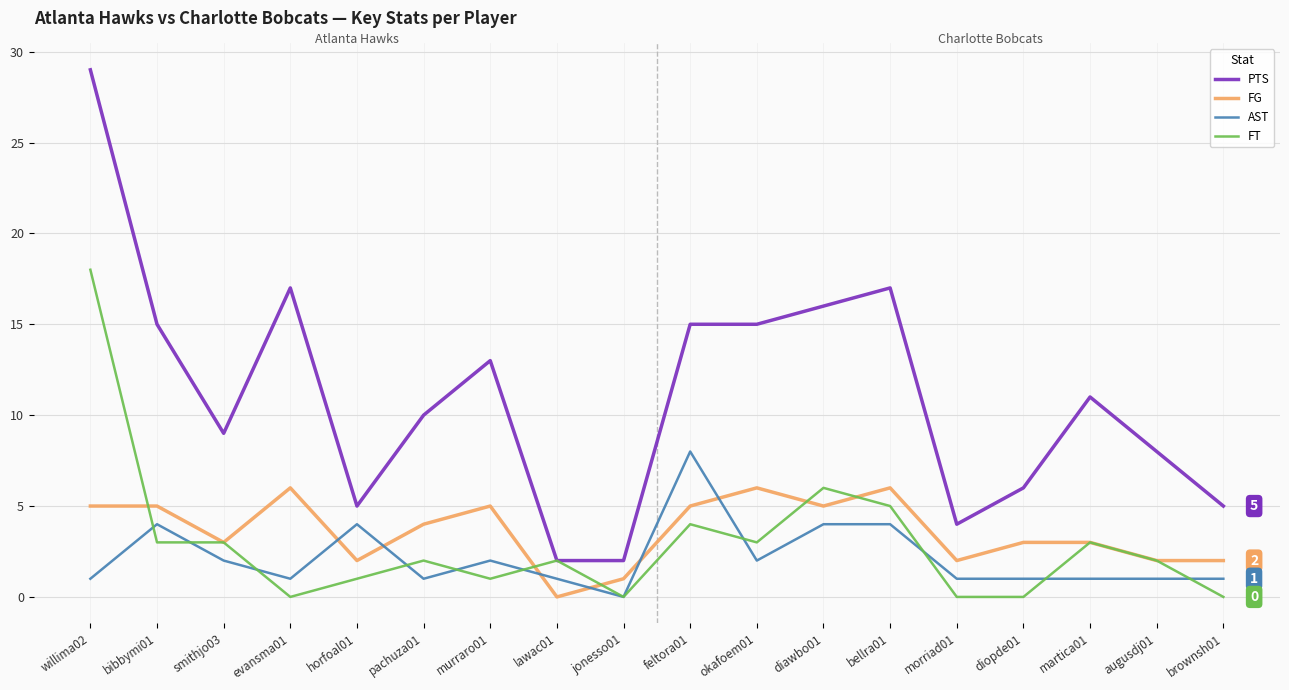

Is it true that FG equals 8 at okafoem01?

False